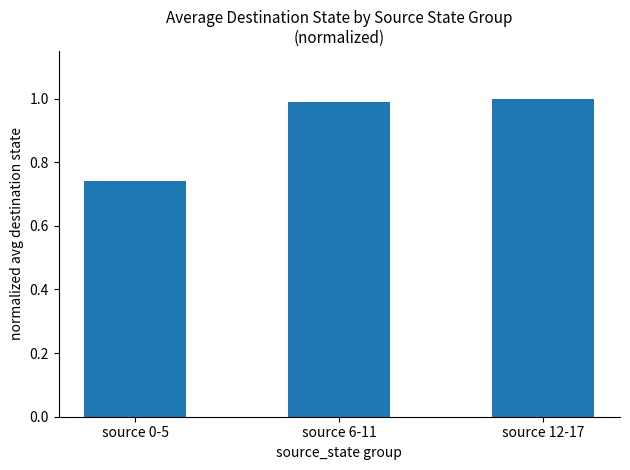

The value at source 0-5 is 1.3. True or false?

False